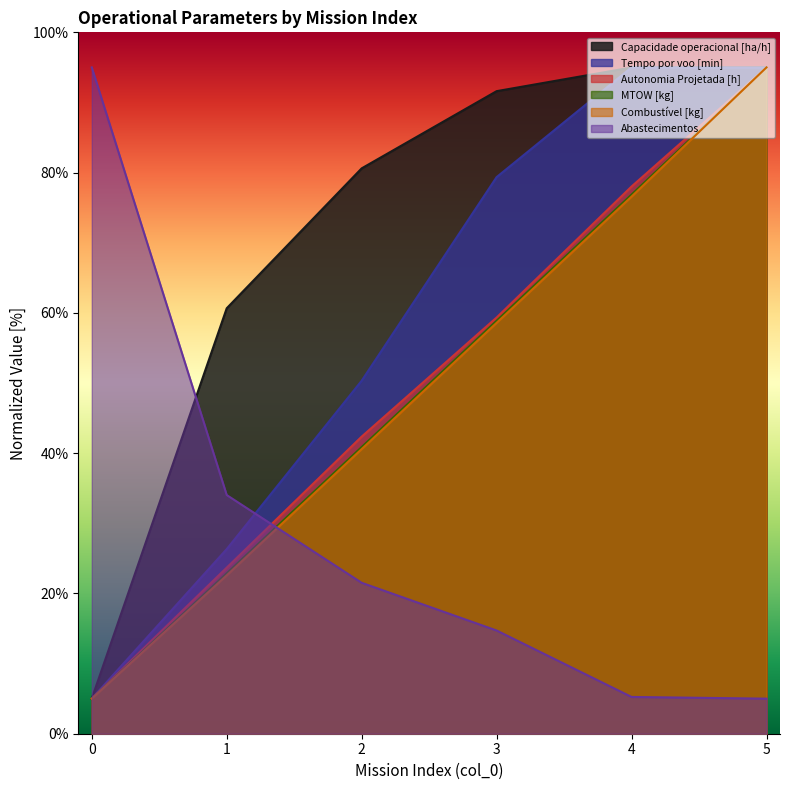

After their last crossing, which series has the higher values: Tempo por voo [min] or Combustível [kg]?

Combustível [kg]